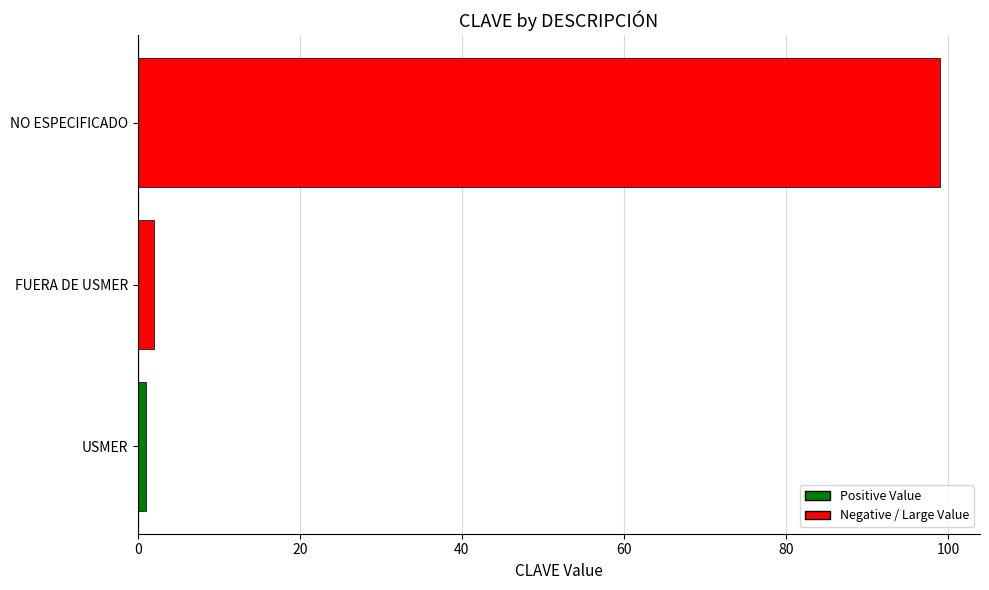

What is the sum of all values?

102